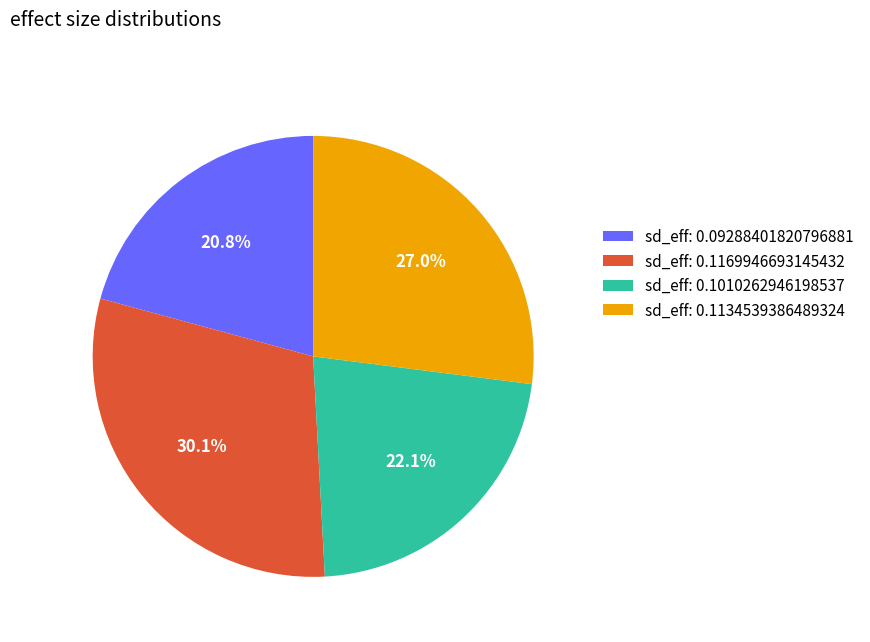

How many segments does this pie chart have?

4